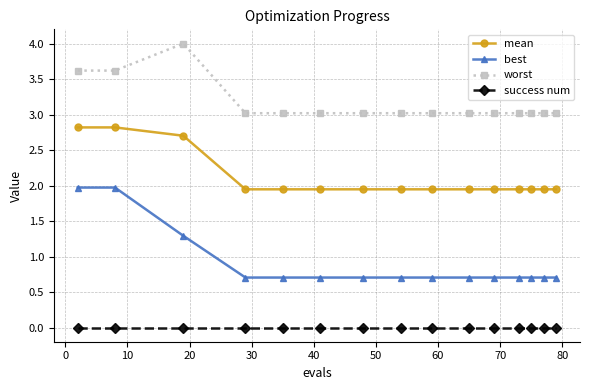

What is the minimum value for best?

0.7